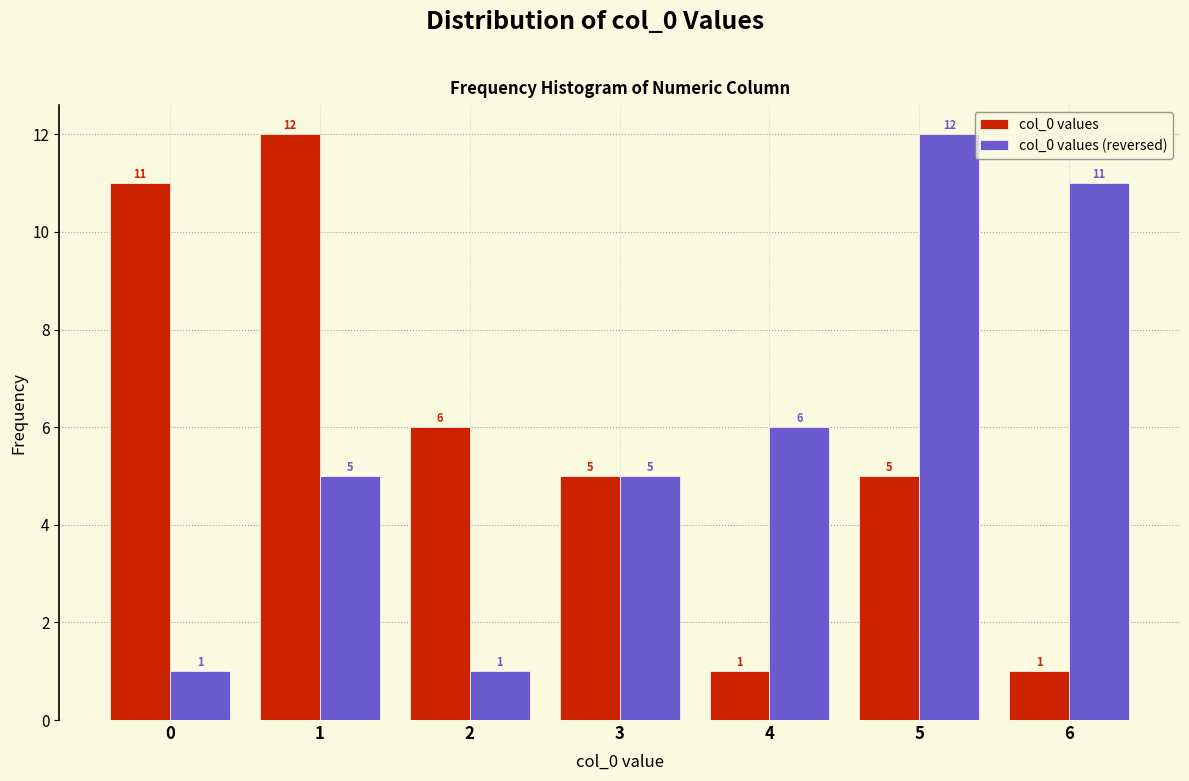

Reading right to left, list all the values displayed in this chart.

col_0 values: 1	5	1	5	6	12	11
col_0 values (reversed): 11	12	6	5	1	5	1